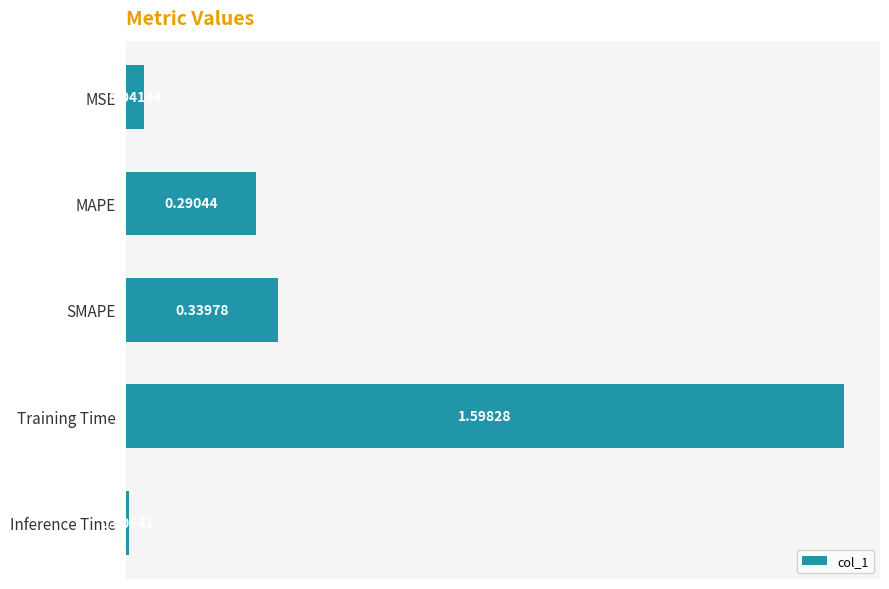

What is the label of the 5th bar from the top?

Inference Time